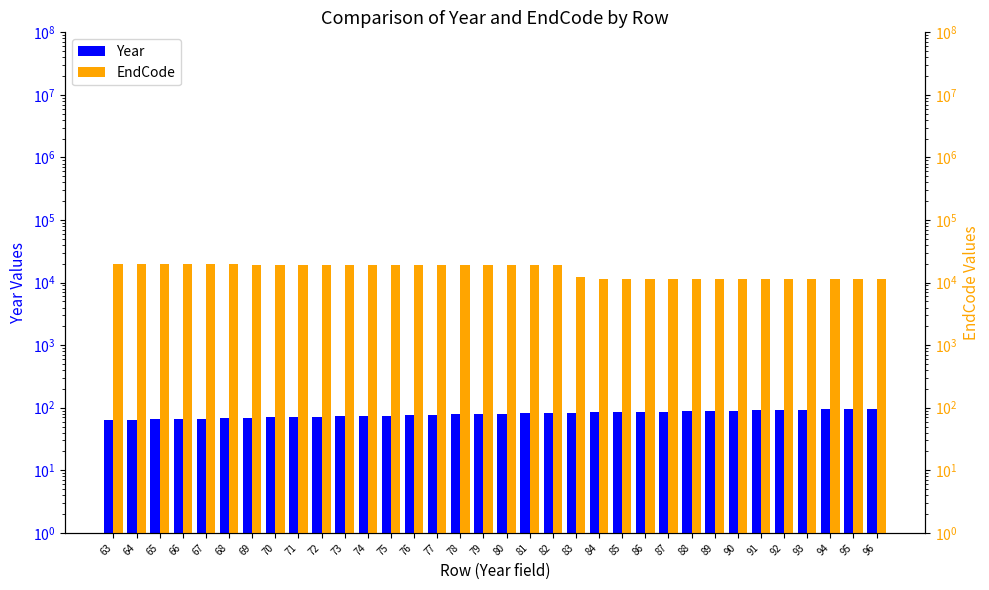

Which label corresponds to the largest value in the chart?

63